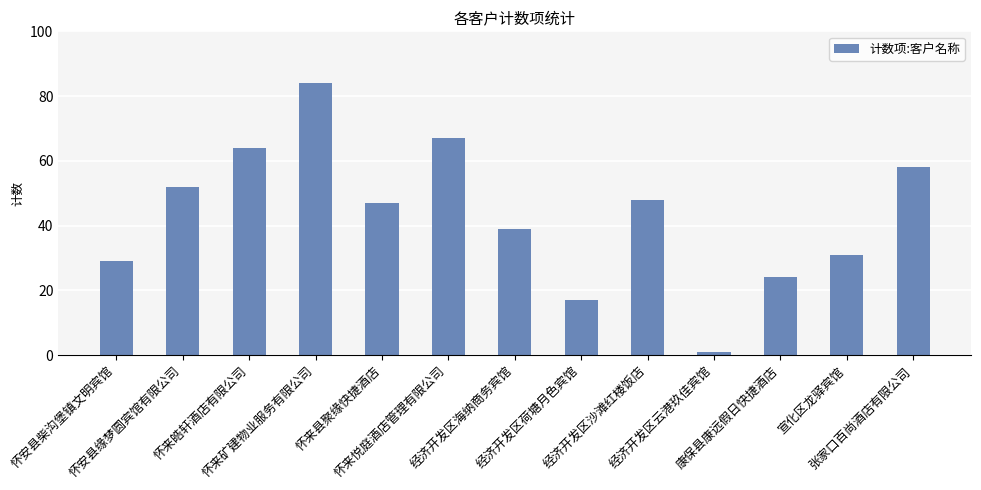

Is it true that the value at 怀来矿建物业服务有限公司 is 26?

False